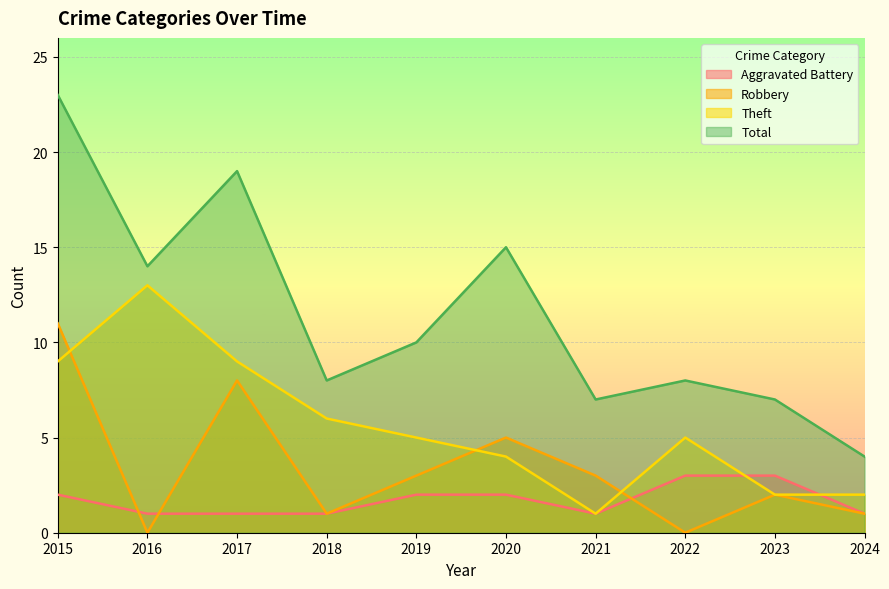

How many data points in Theft are above 5?

4